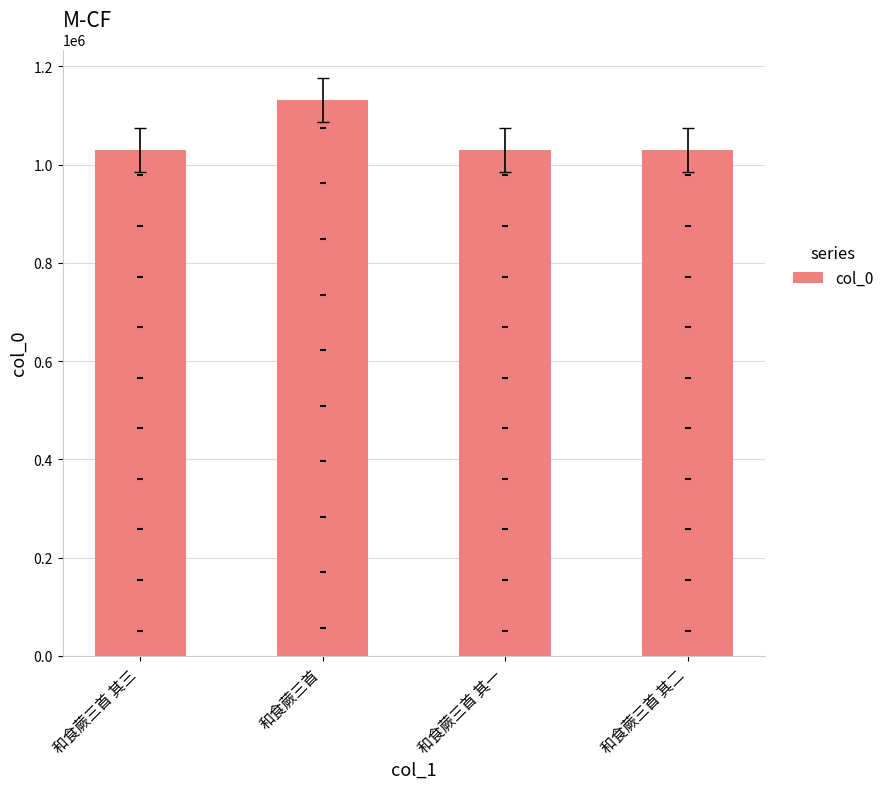

What is the change in value from 和食蕨三首 其三 to 和食蕨三首 其一?

+2